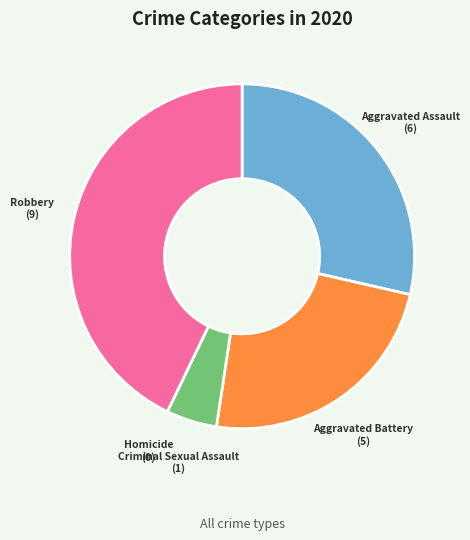

Is Robbery the majority of the pie?

No